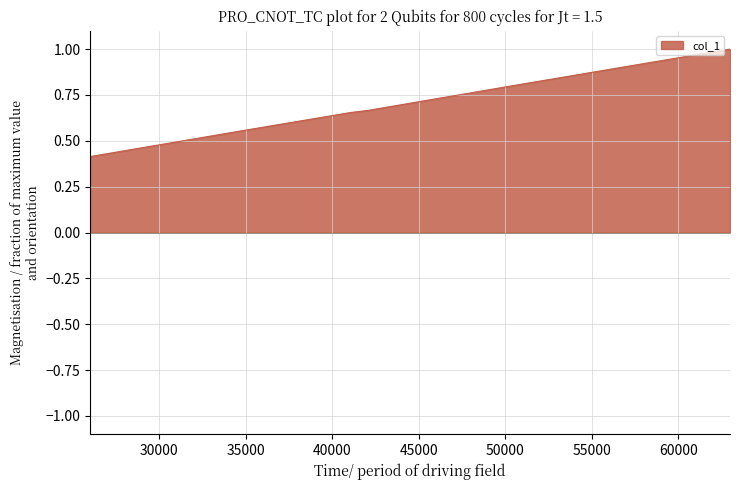

True or false: there are more than 1 points higher than both neighbors.

False